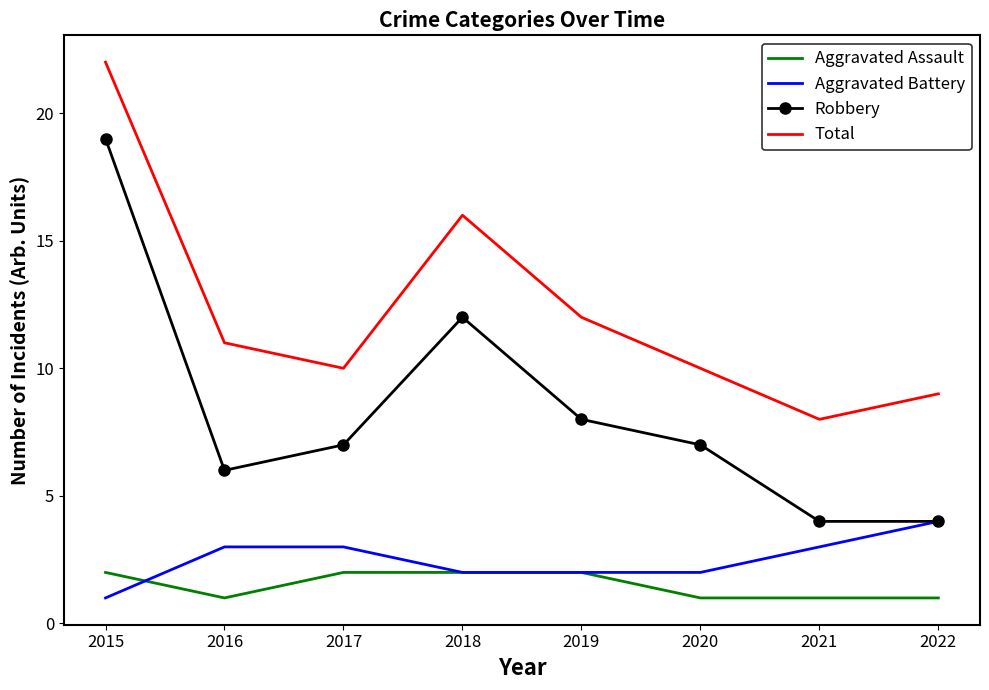

Which series has the largest total across all categories?

Total